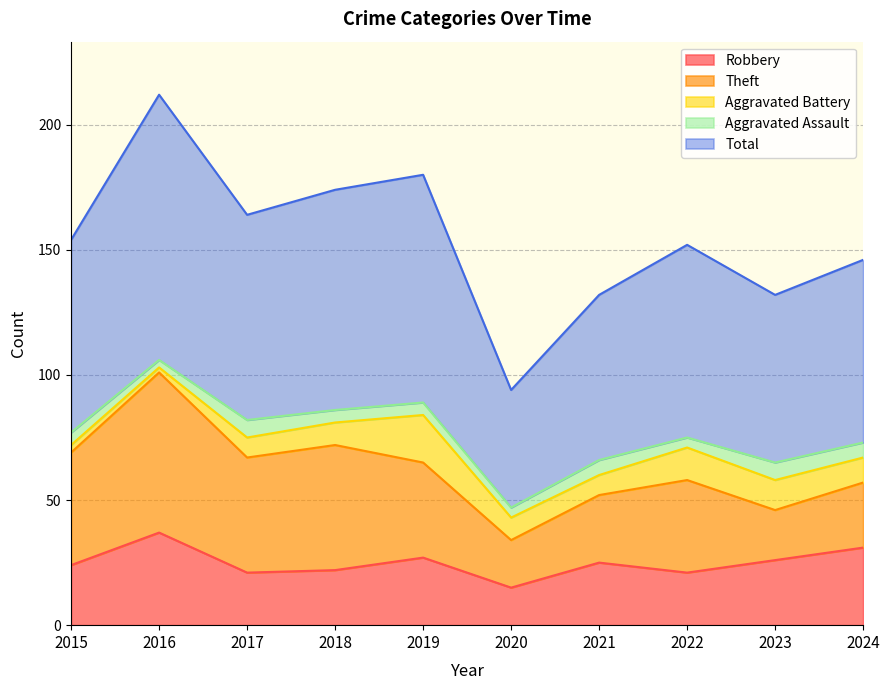

Between 2021 and 2022, which series saw the biggest shift?

Total